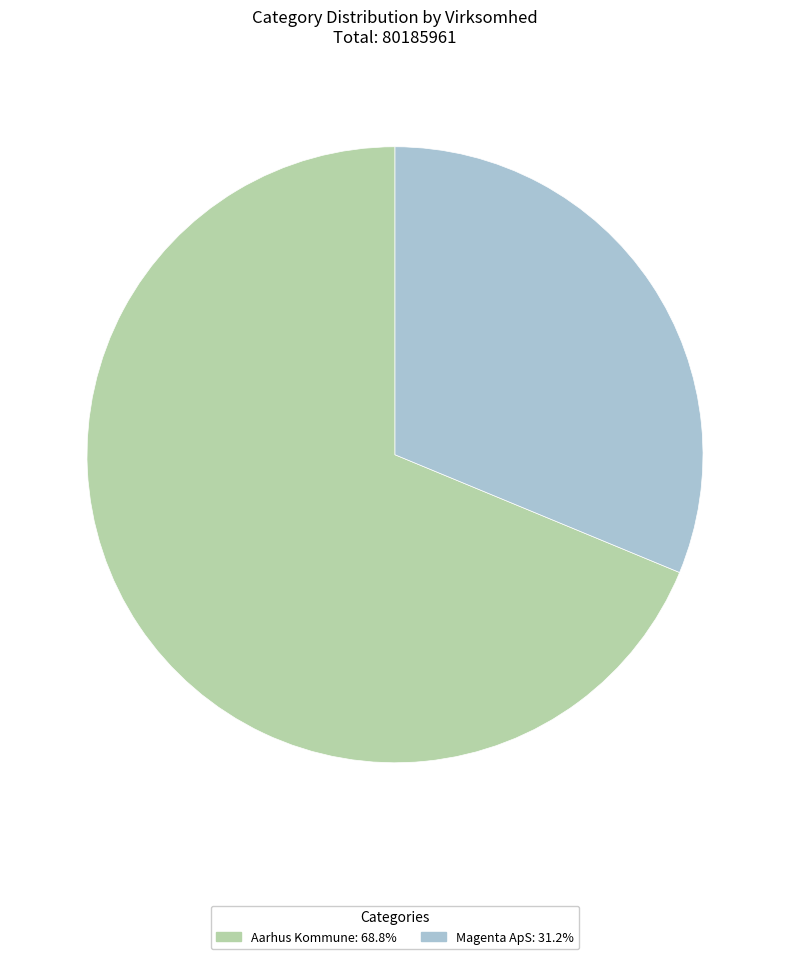

Do Magenta ApS and Aarhus Kommune together represent more than half of the pie?

Yes